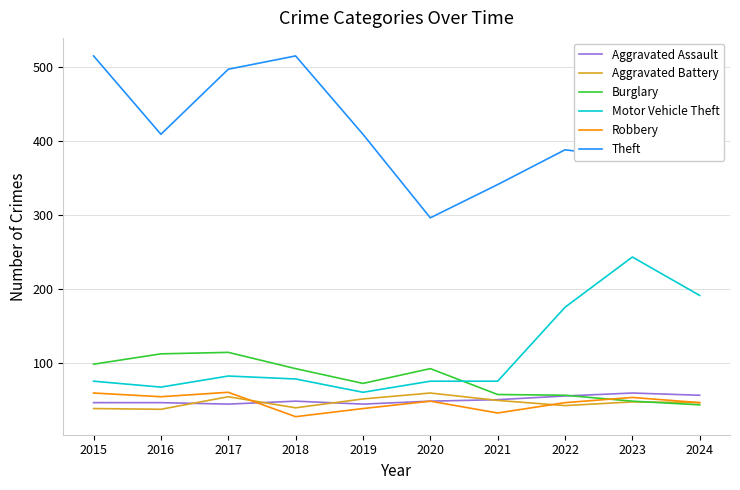

True or false: Motor Vehicle Theft and Burglary intersect in this chart.

True